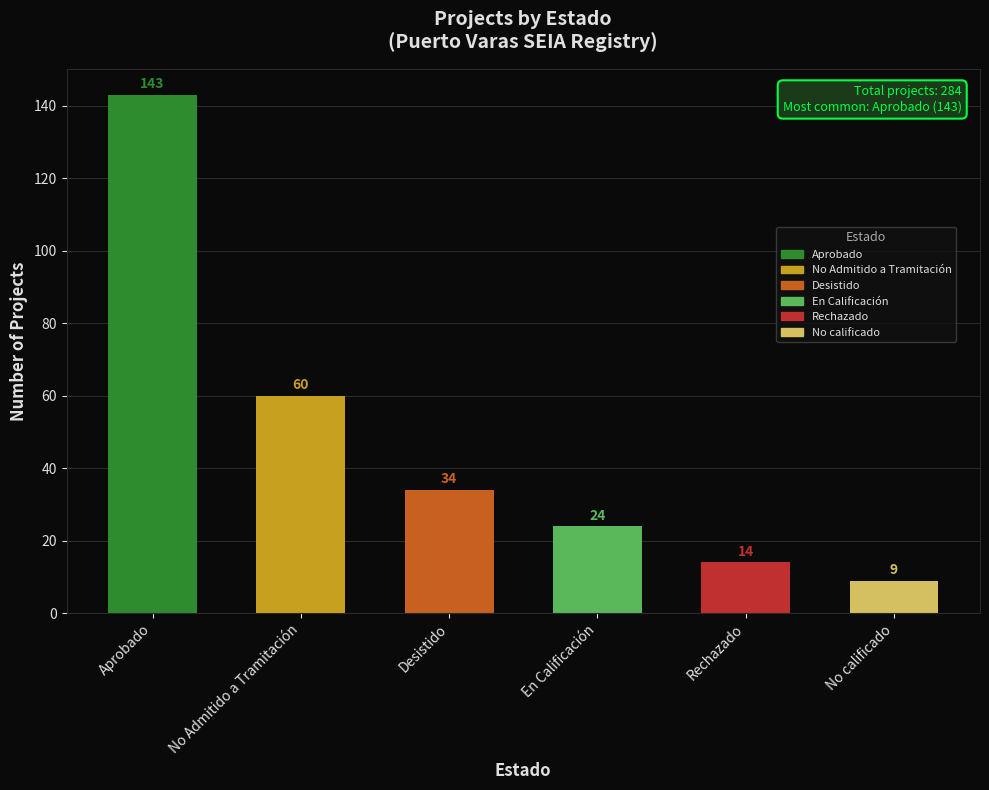

Reading left to right, list all the values displayed in this chart.

Aprobado=143	No Admitido a Tramitación=60	Desistido=34	En Calificación=24	Rechazado=14	No calificado=9